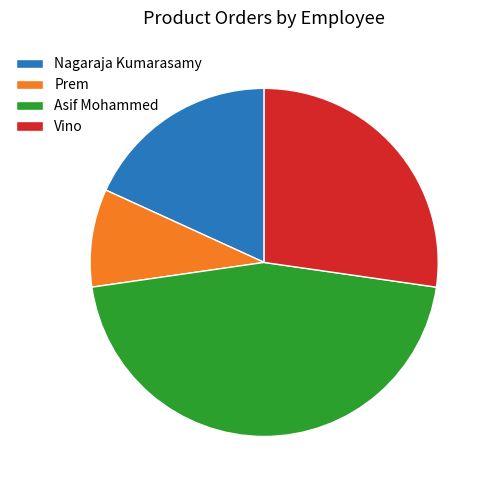

Is the sum of Asif Mohammed and Nagaraja Kumarasamy greater than half?

Yes